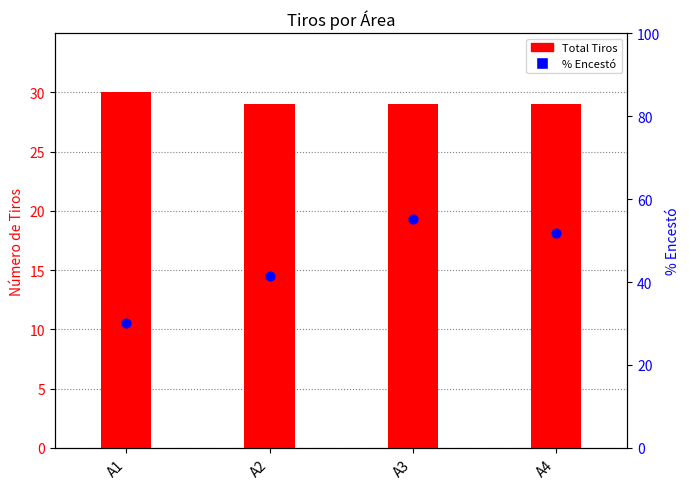

Which series has the widest spread of Y values?

% Encestó